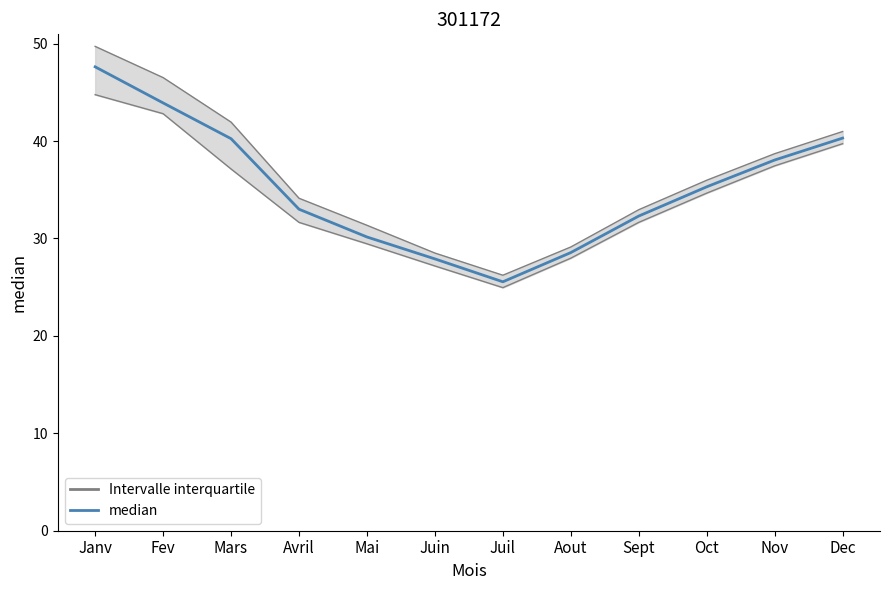

What is the label of the 11th point from the left?

Nov